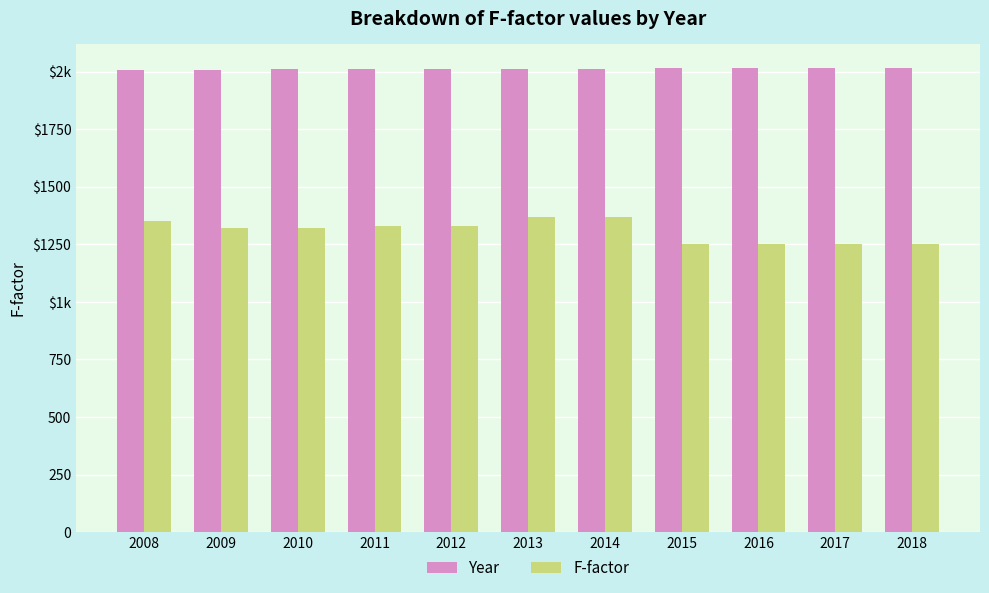

Does the chart contain stacked bars?

No